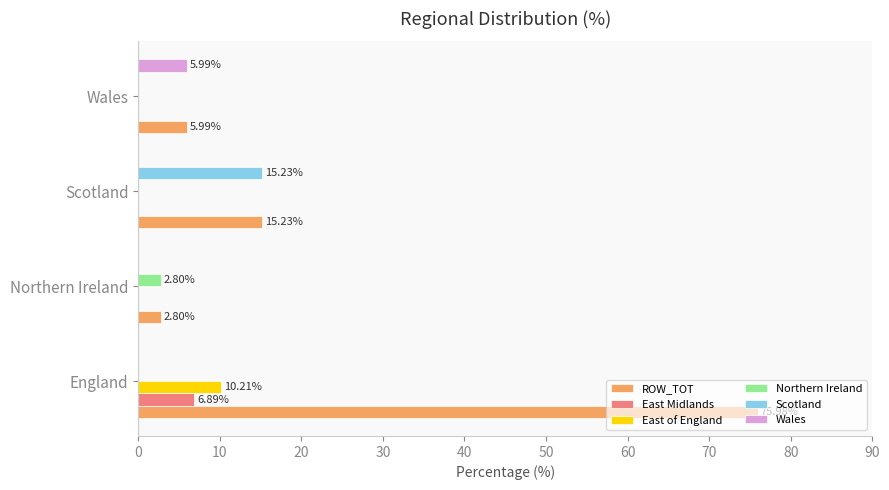

Which series changed the most between Scotland and Wales?

Scotland